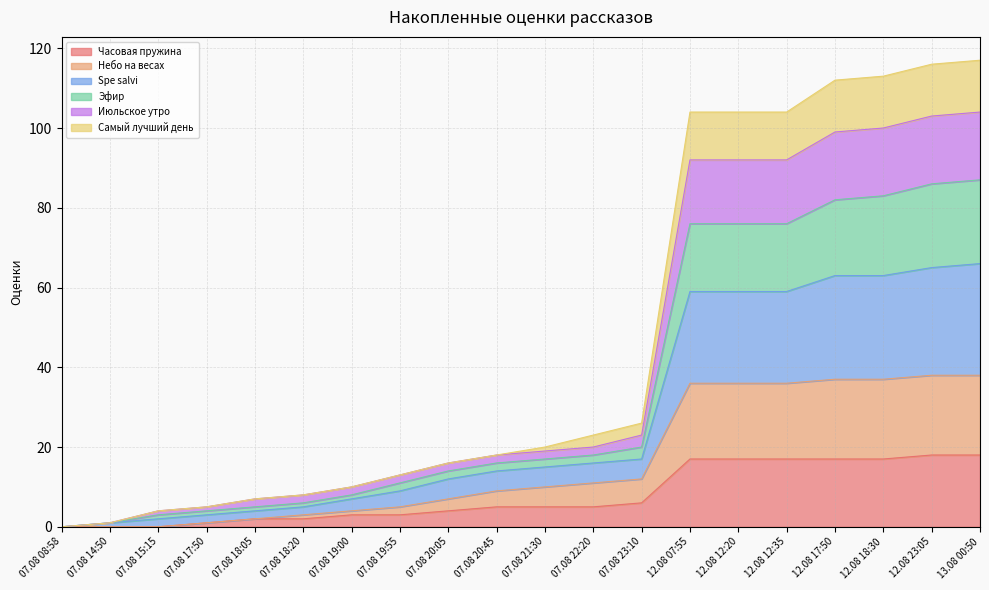

At which category does the chart reach its peak across all series?

13.08 00:50